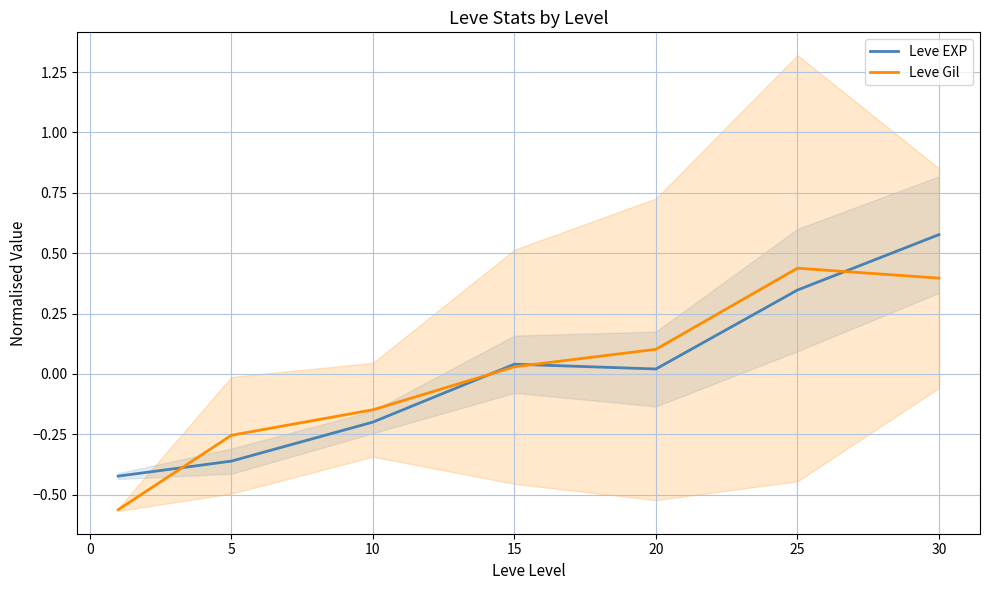

How many intersections are there between Leve Gil and Leve EXP?

4